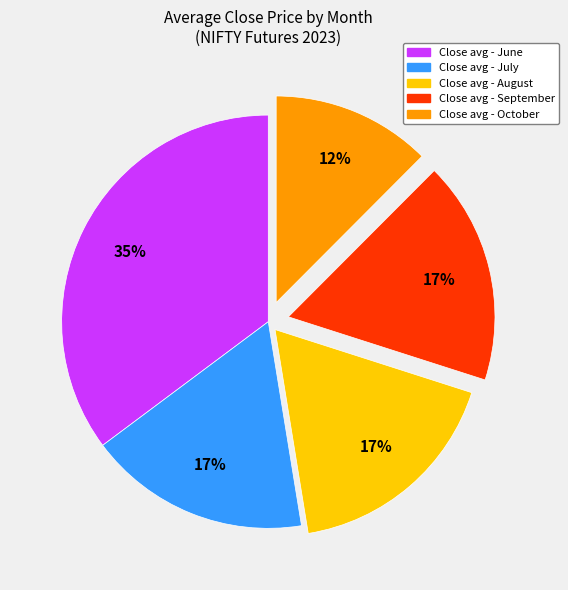

True or false: Close avg - June accounts for 35% of the total.

True